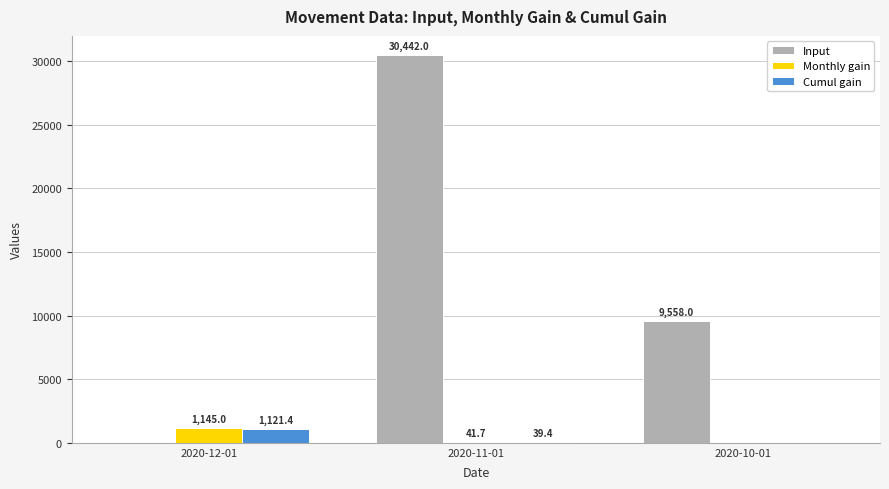

Is the value of Cumul gain at 2020-10-01 greater than the value of Input at 2020-10-01?

No